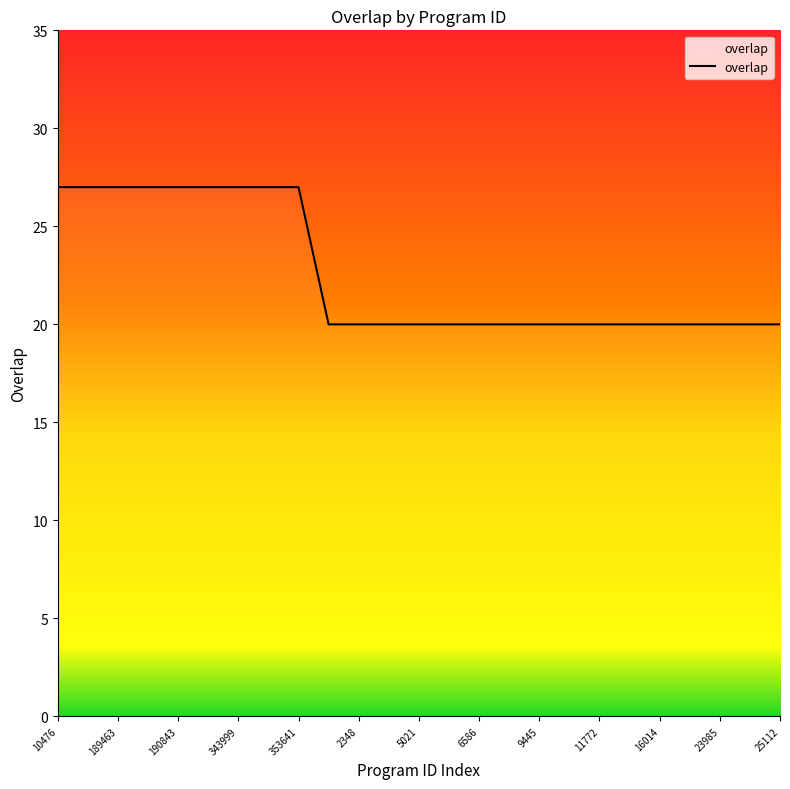

Reading right to left, what are all the values shown in this chart?

20	20	20	20	20	20	20	20	20	20	20	20	20	20	20	20	27	27	27	27	27	27	27	27	27